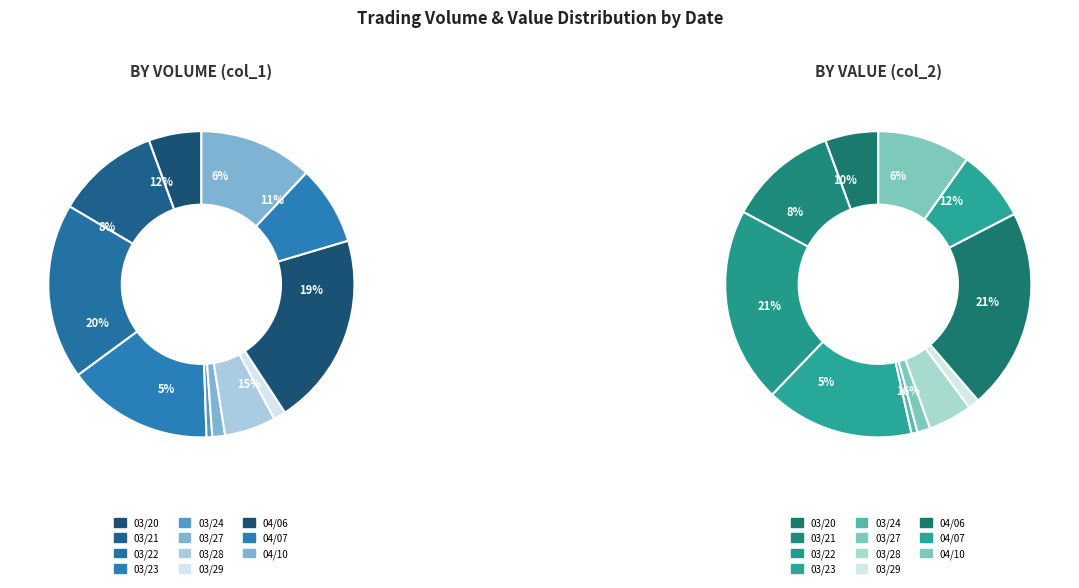

To the nearest percent, what is the difference between the 106/03/22 and 106/03/21 slice percentages?

8%